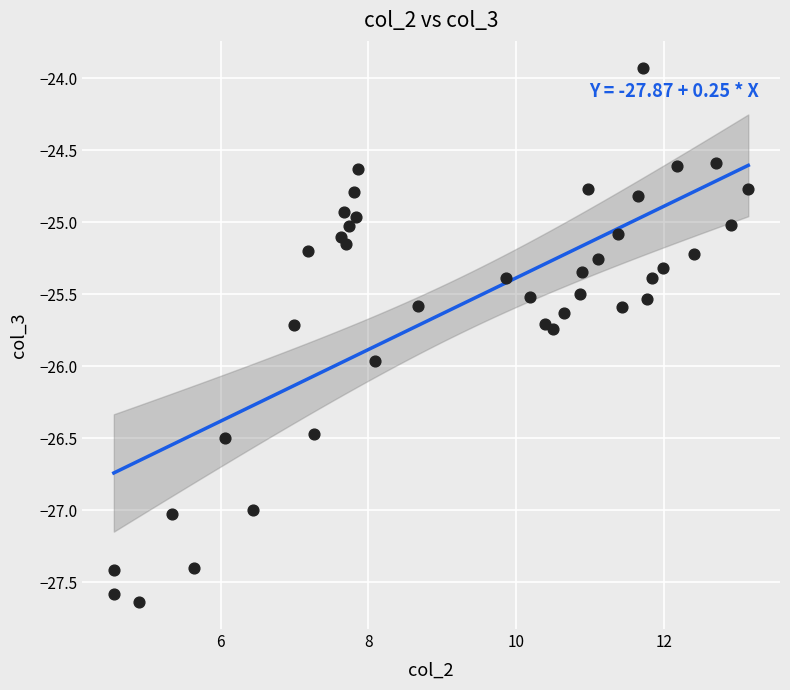

What is the range of X values (max minus min)?

8.6